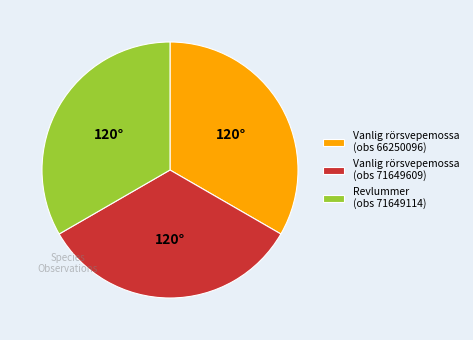

Does any single category account for the majority?

No